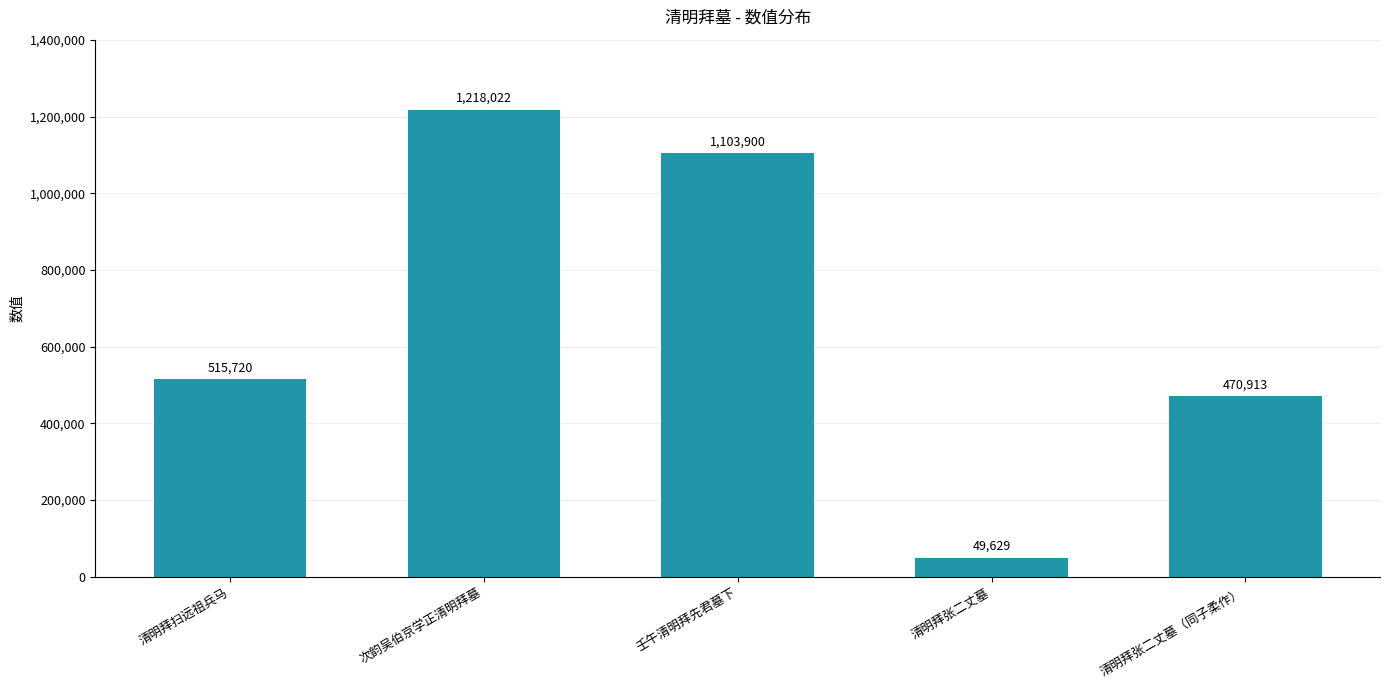

Rank the categories by value from highest to lowest.

次韵吴伯京学正清明拜墓, 壬午清明拜先君墓下, 清明拜扫远祖兵马, 清明拜张二丈墓（同子柔作）, 清明拜张二丈墓